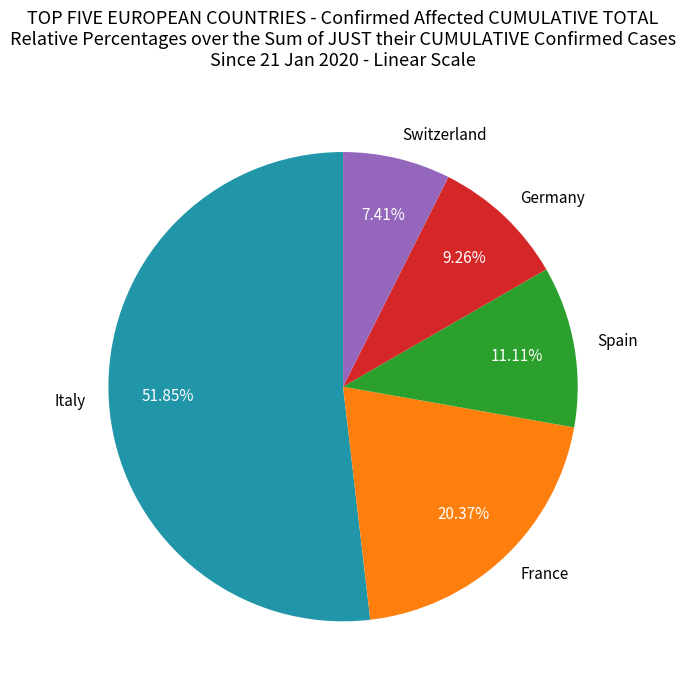

Count the number of slices in the pie.

5